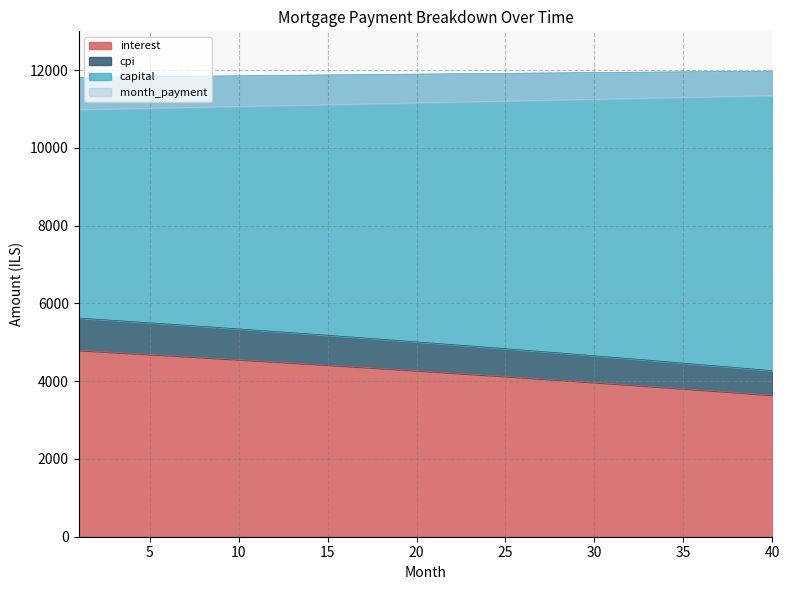

How many lines are shown in the chart?

4